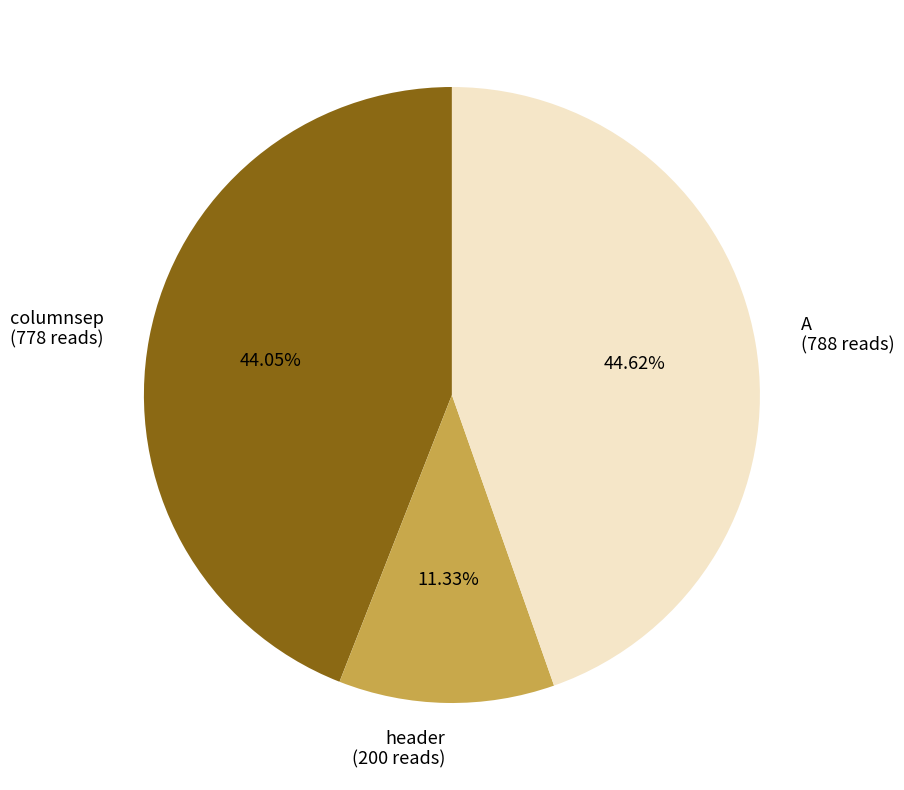

Which has a higher value, A or columnsep?

A